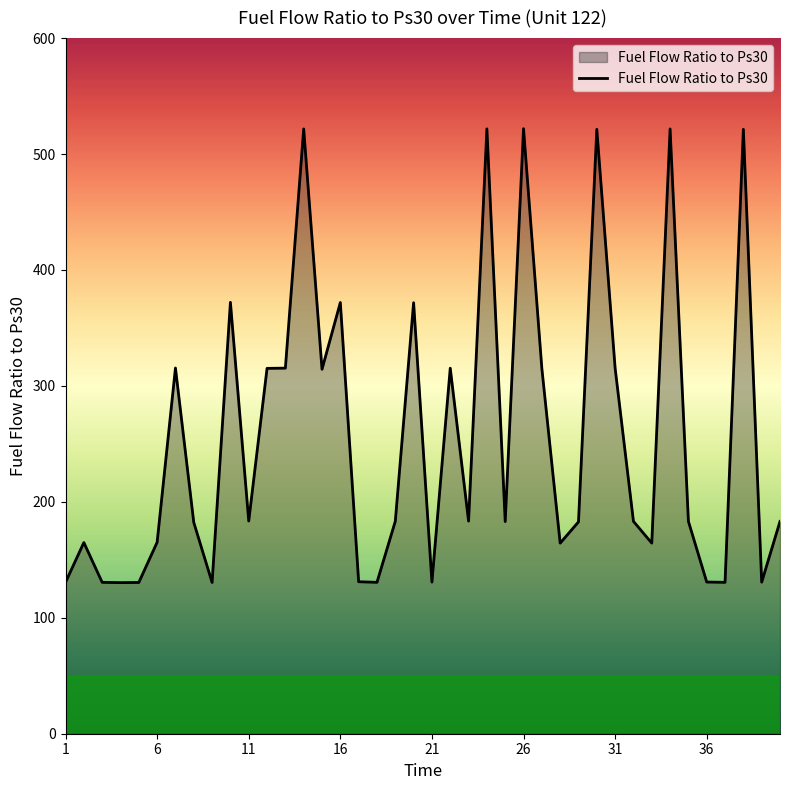

What is the greatest value displayed?

521.9